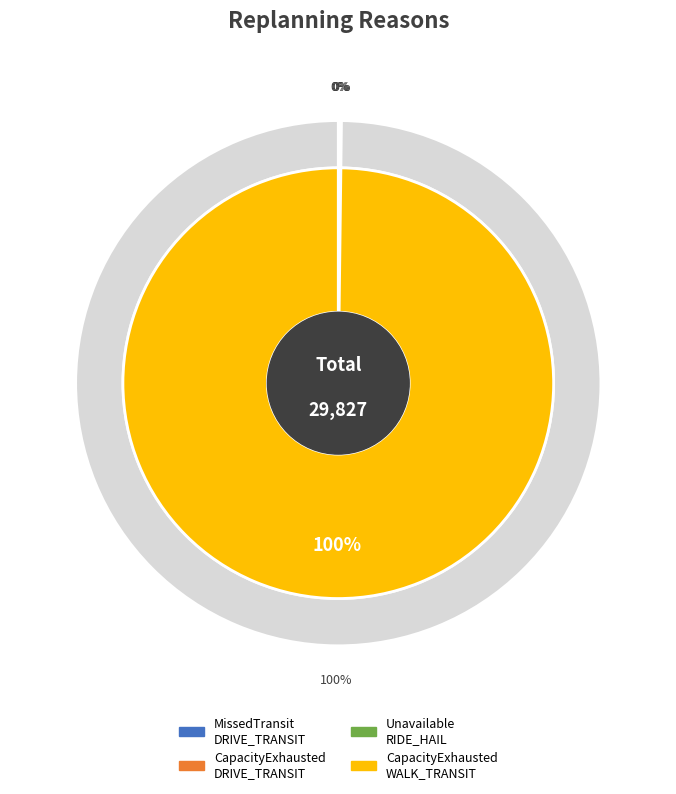

Is it true that MissedTransitPickup DRIVE_TRANSIT is 0% of the pie?

True